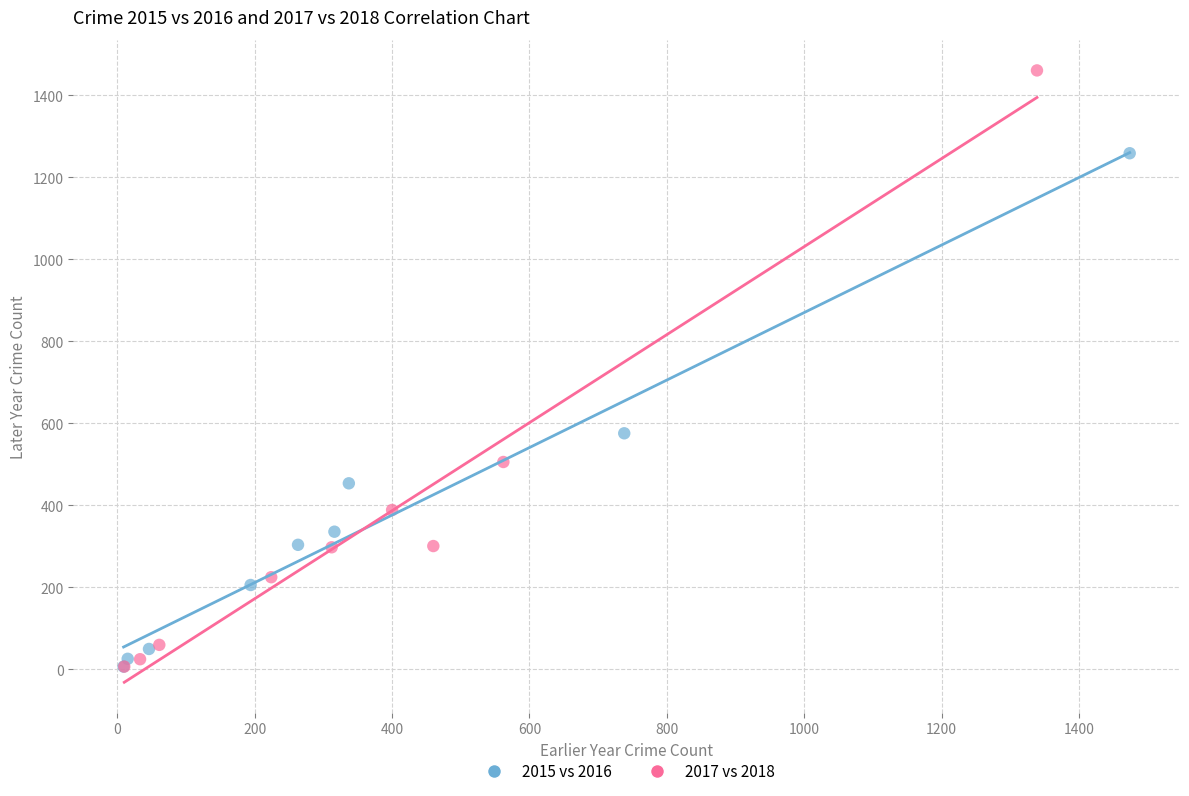

Which series has the widest spread of Y values?

2017 vs 2018